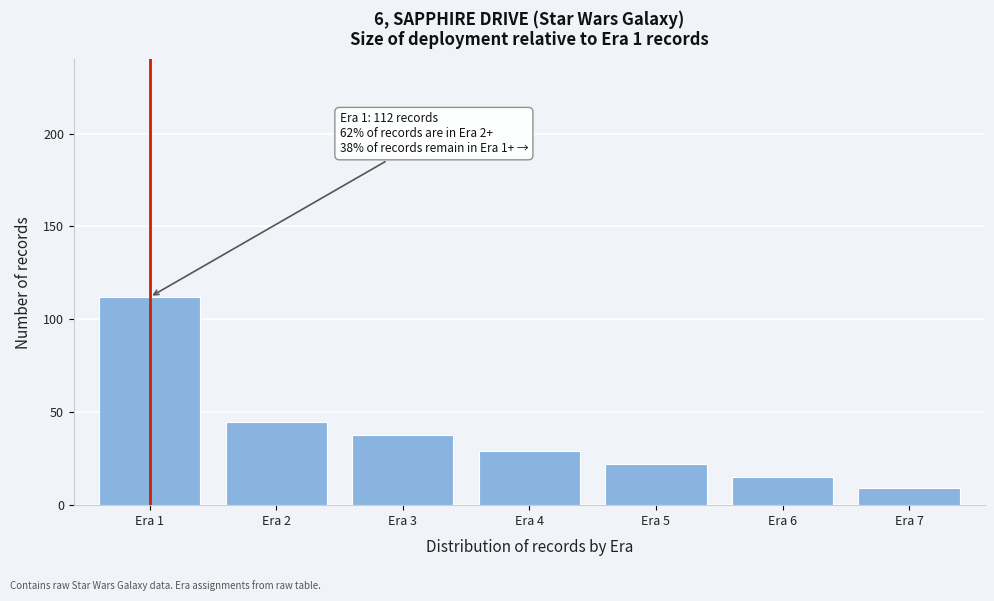

Reading left to right, what are all the values shown in this chart?

Era 1=112	Era 2=45	Era 3=38	Era 4=29	Era 5=22	Era 6=15	Era 7=9